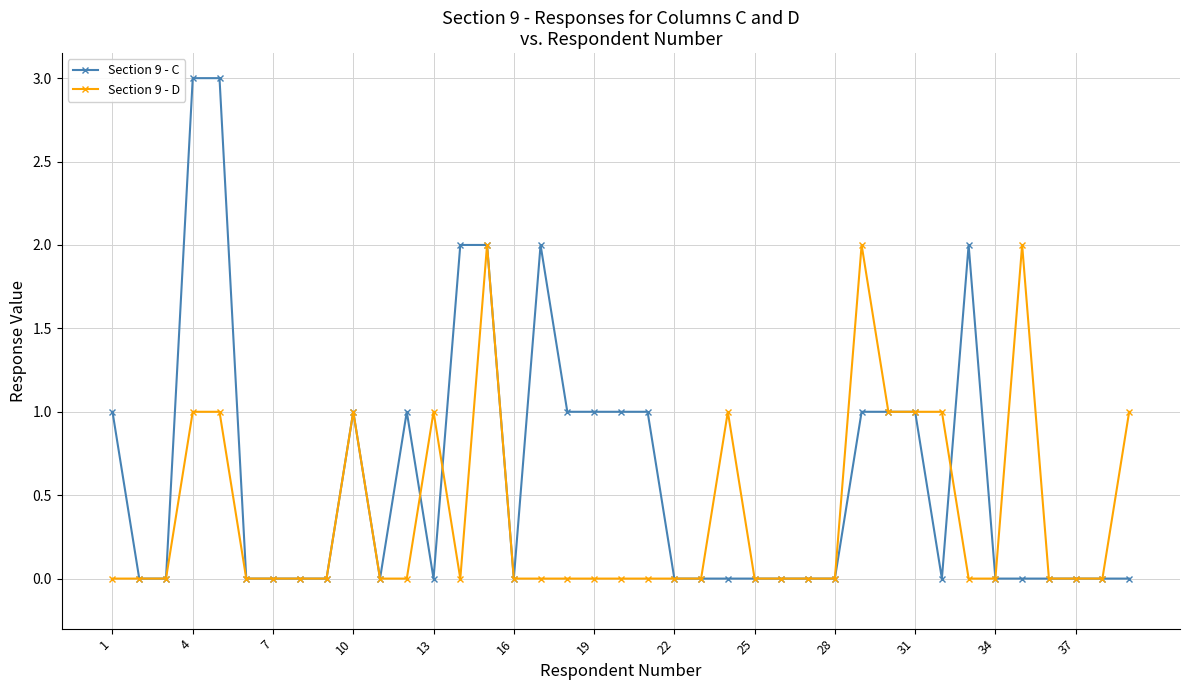

True or false: Section 9 - C has more than 0 points higher than both neighbors.

True